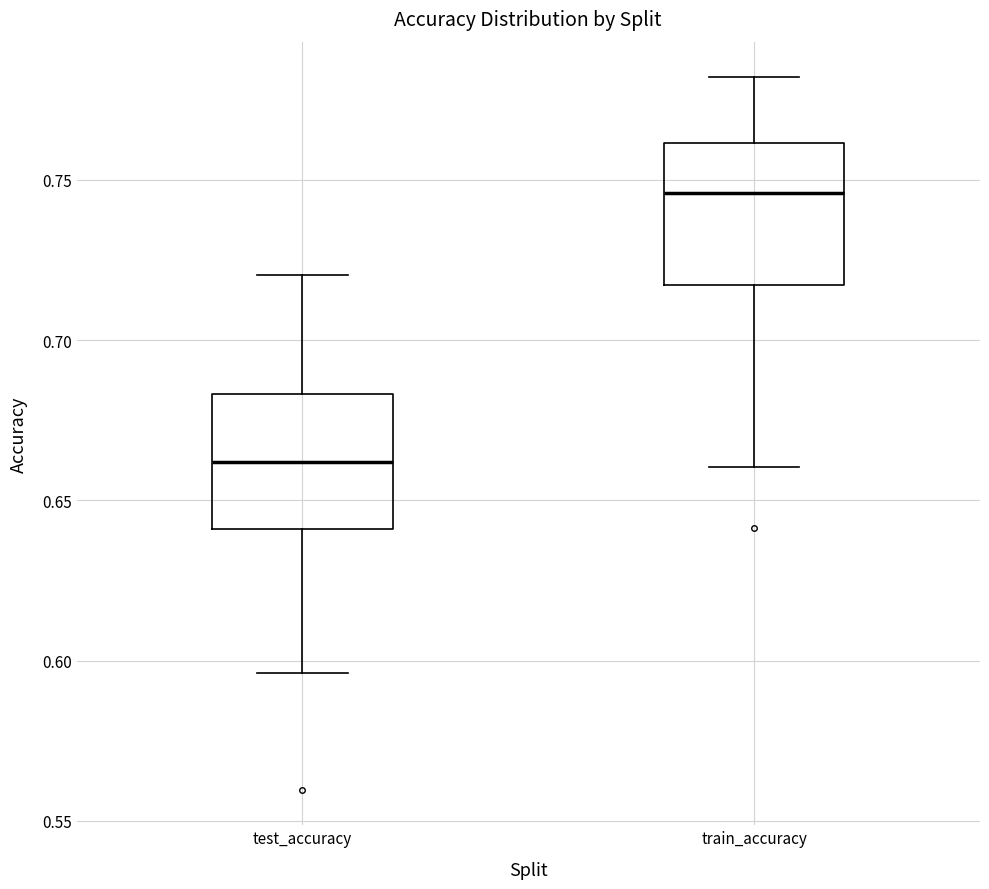

Where is the upper edge of the box for train_accuracy on the y-axis? The values are not printed on the chart, so give them approximately, as read against the axis.

0.760